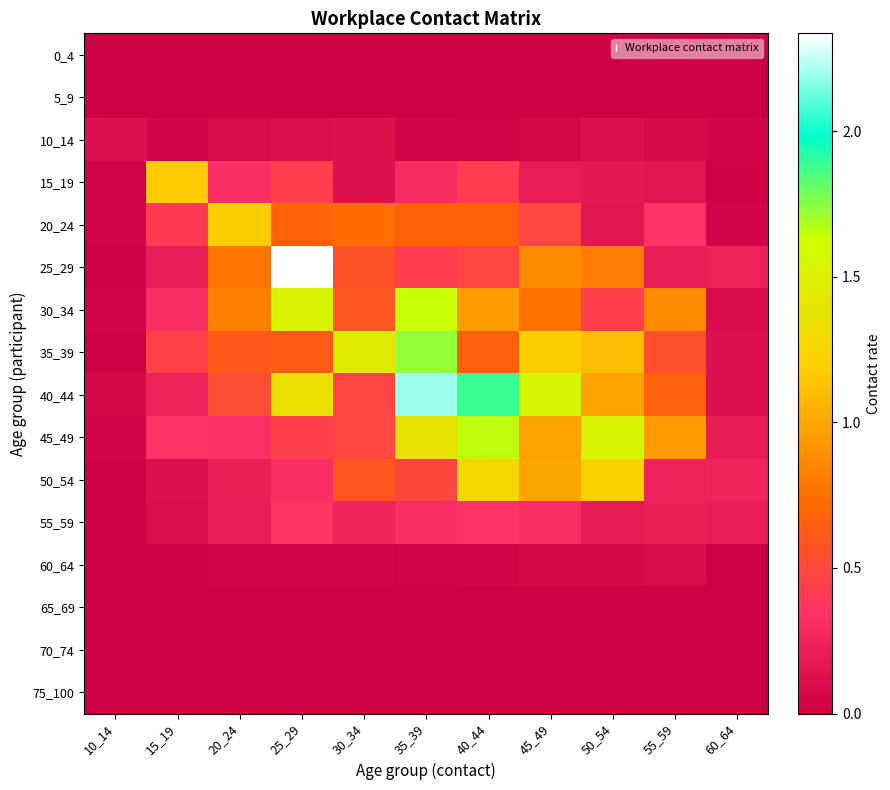

Rank the series by their maximum value, from highest to lowest.

25_29, 40_44, 35_39, 45_49, 30_34, 50_54, 20_24, 15_19, 55_59, 10_14, 60_64, 0_4, 5_9, 65_69, 70_74, 75_100